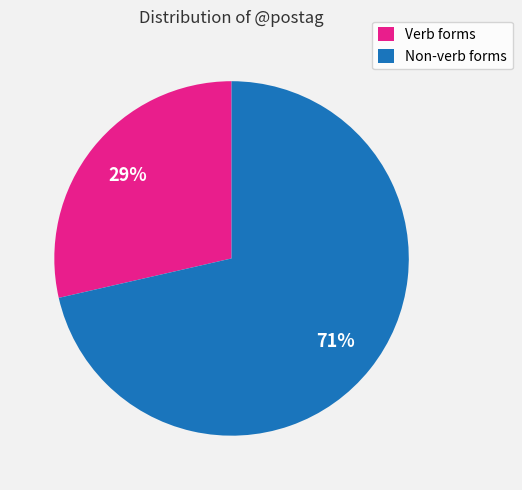

Count the number of slices in the pie.

2